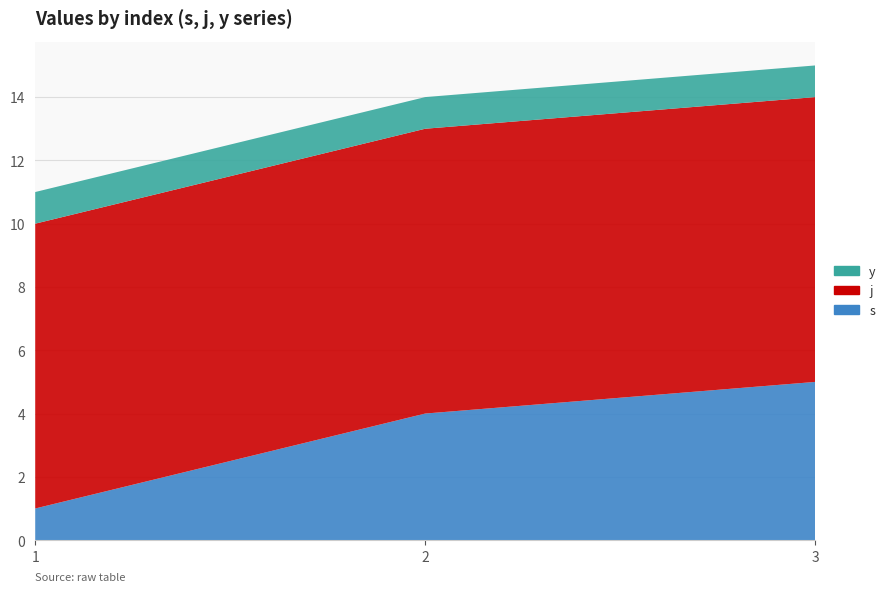

Reading left to right, transcribe all the data shown in this chart.

s: 1	4	5
j: 9	9	9
y: 1	1	1